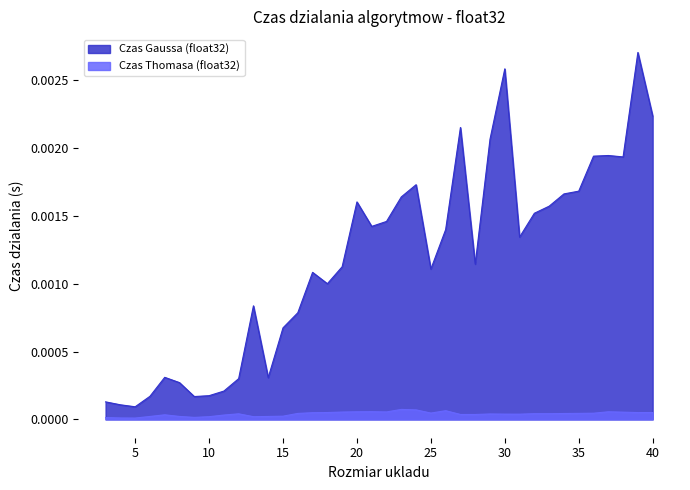

True or false: Czas Gaussa (float32) and Czas Thomasa (float32) intersect in this chart.

False